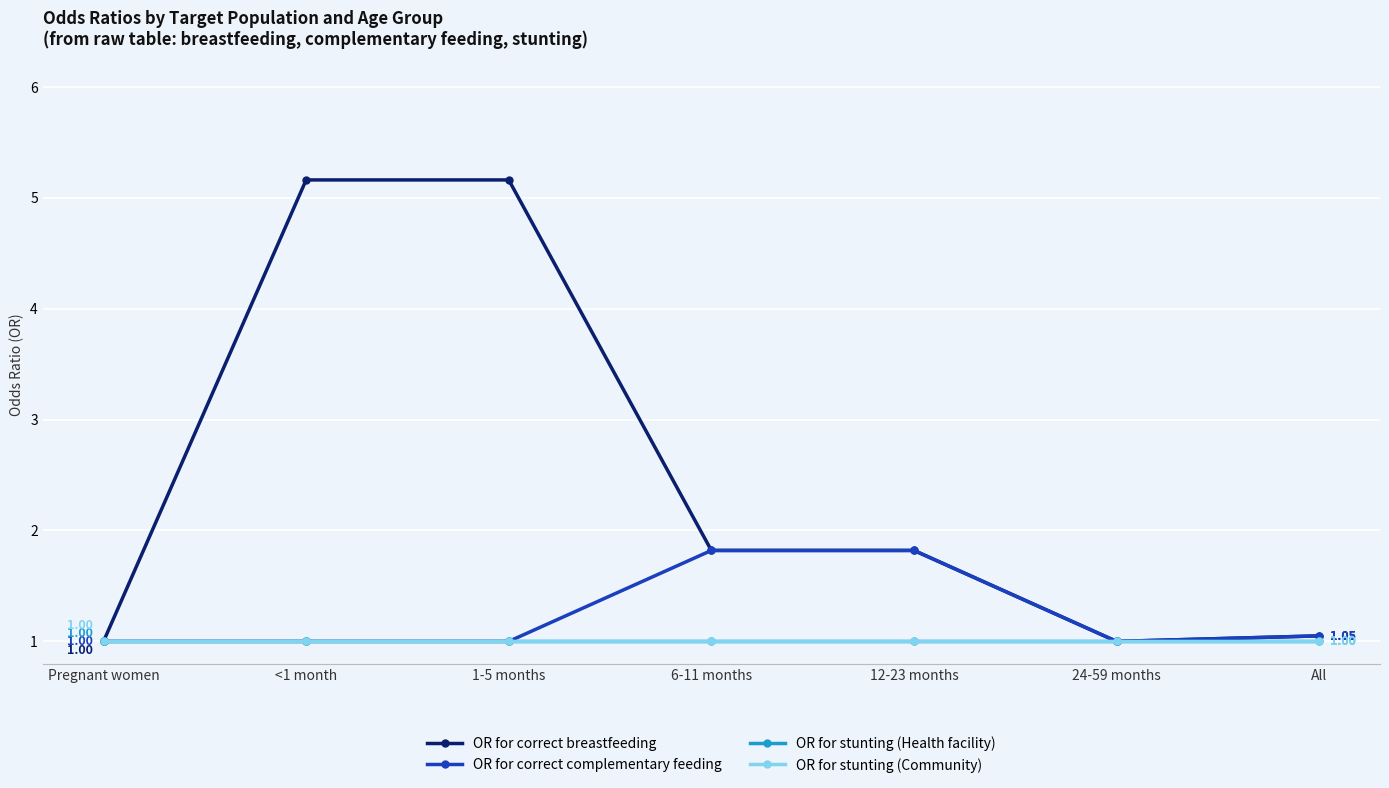

Is this an area chart (filled region under the line)?

No